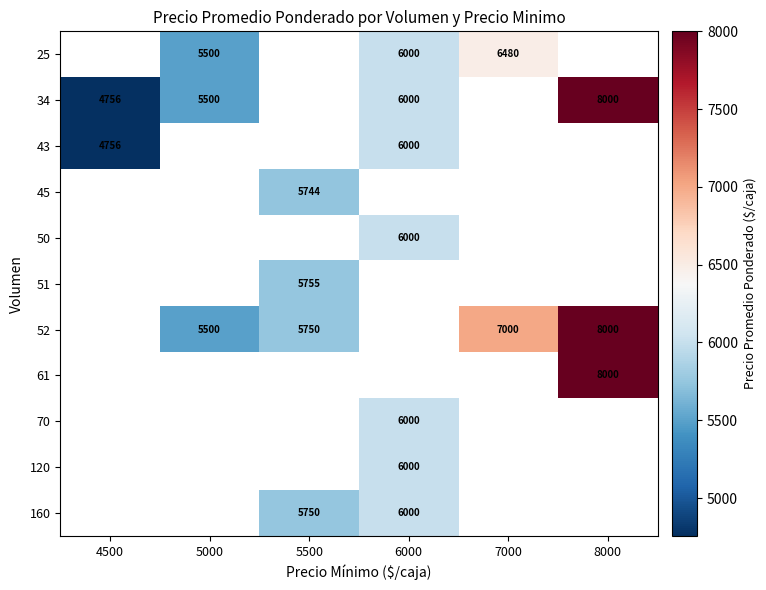

The 52 series shows 7000 at 7000. True or false?

True